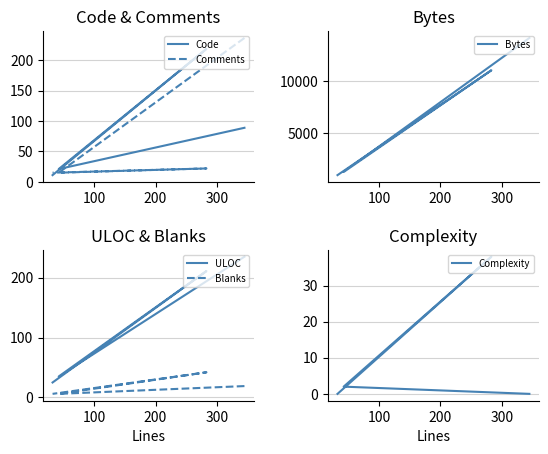

True or false: Code and Bytes intersect in this chart.

False